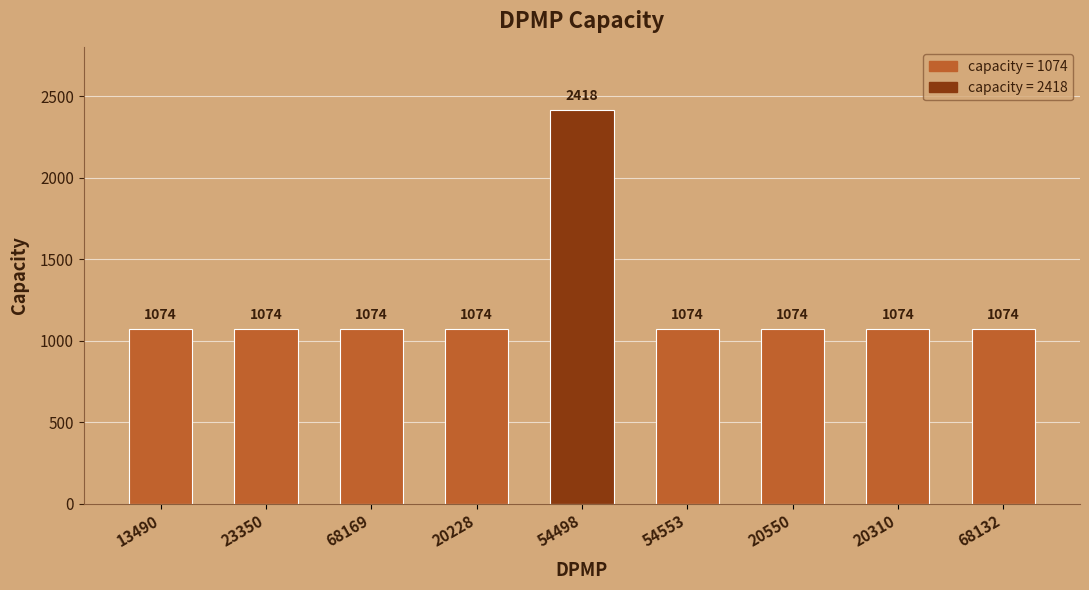

Is it true that the value at 68169 is 1074?

True